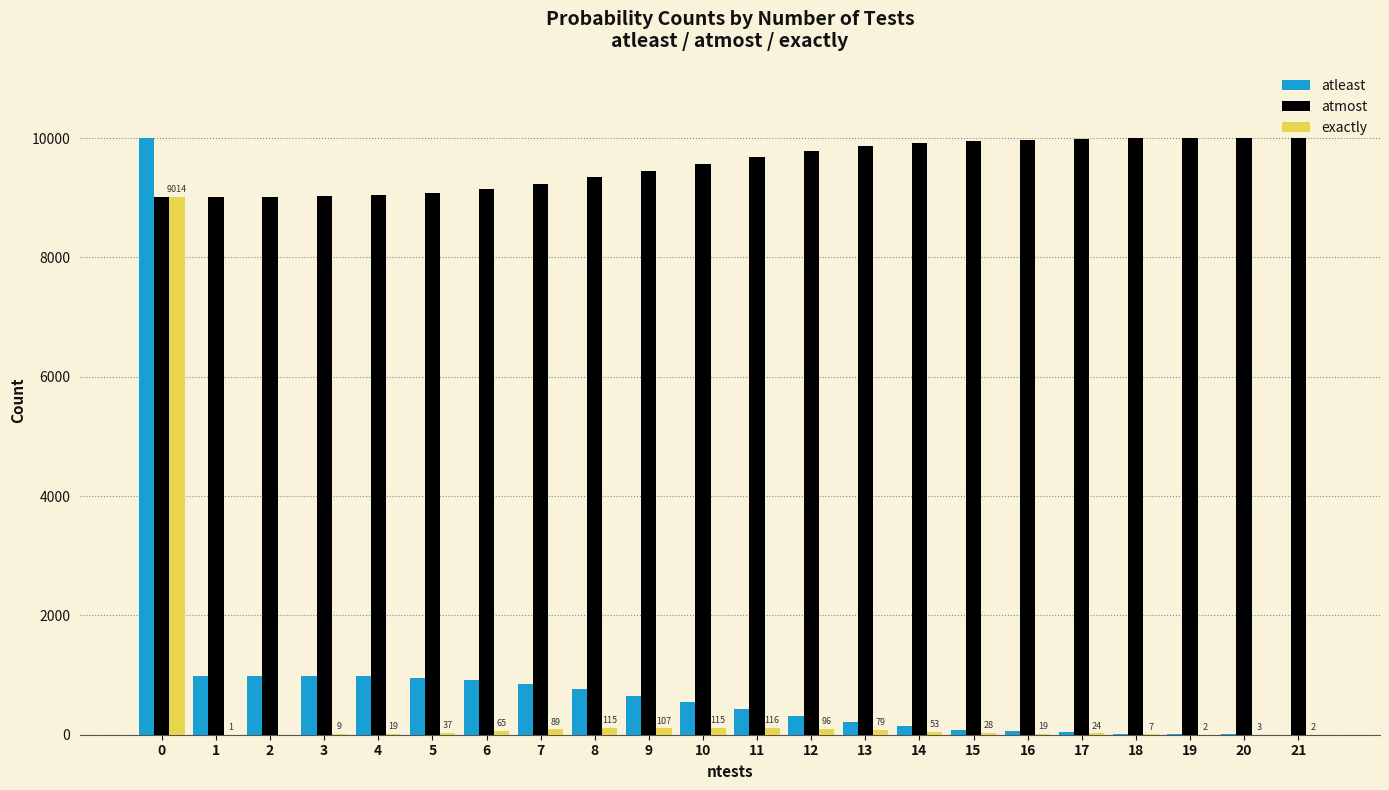

The value of atmost at 8 is 13576. True or false?

False